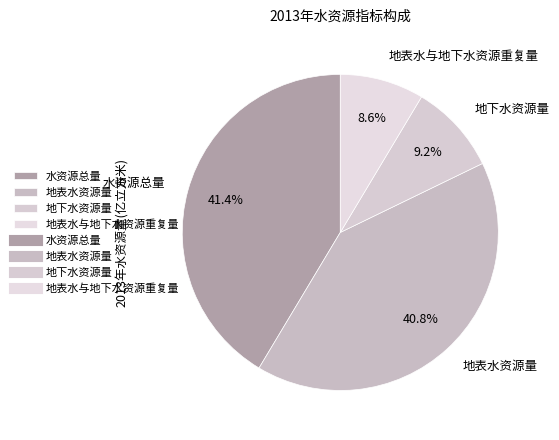

What portion of the pie excludes 地表水与地下水资源重复量?

91.4%